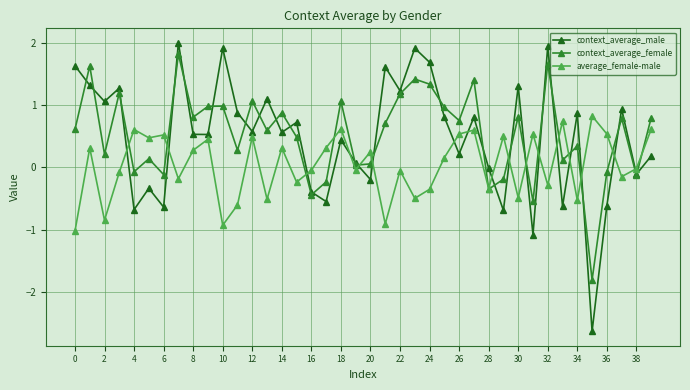

True or false: context_average_male has more than 0 interior local peaks.

True